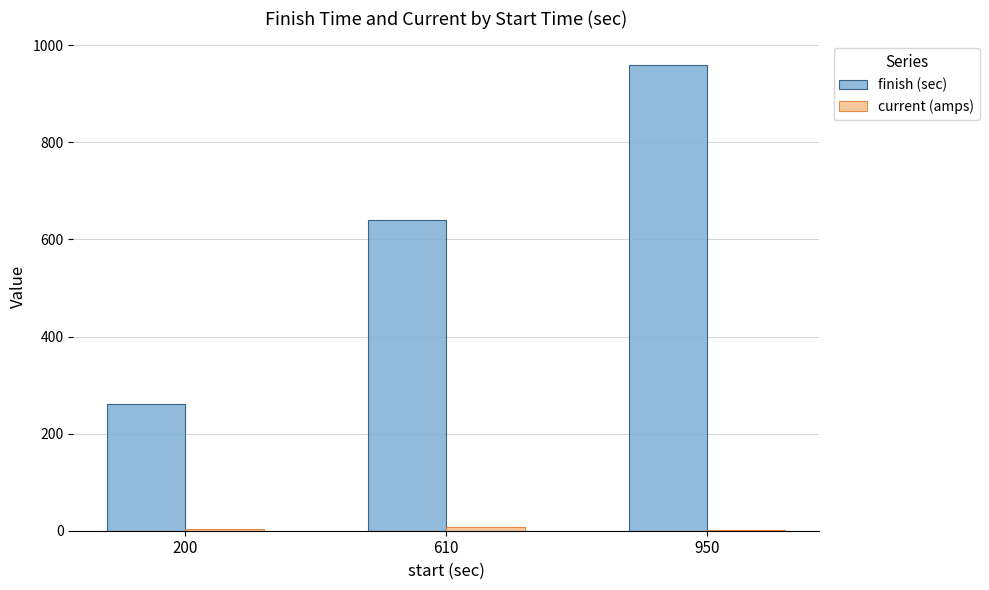

What is the sum of all finish (sec) values?

1860.0